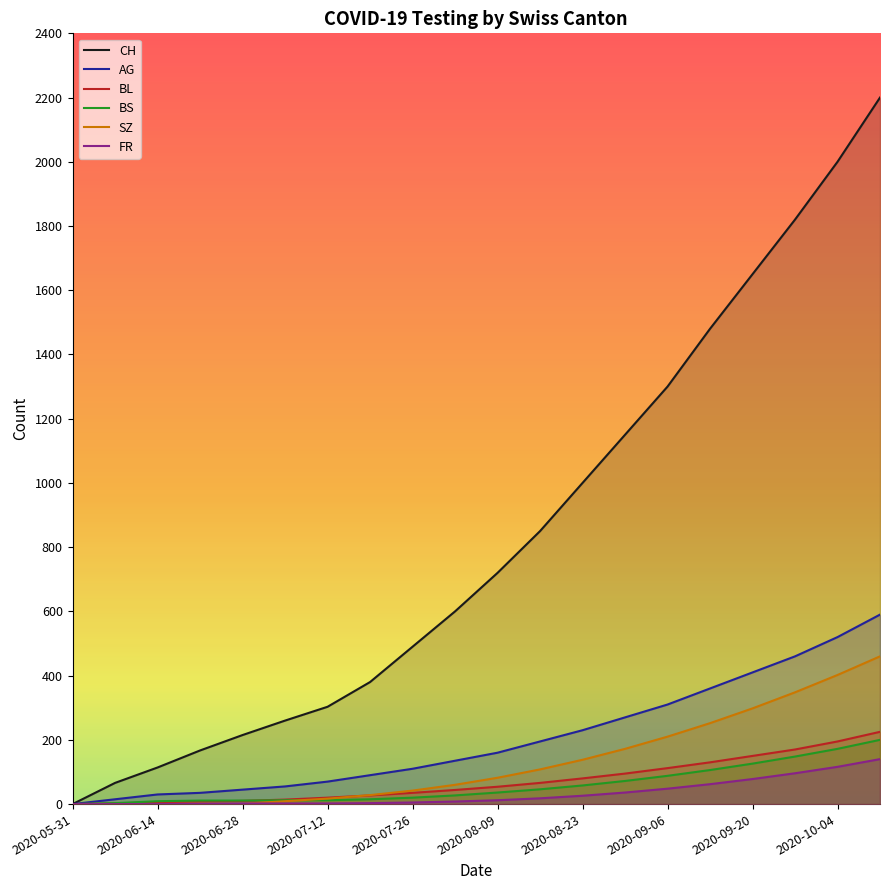

Which series has the largest total across all categories?

CH